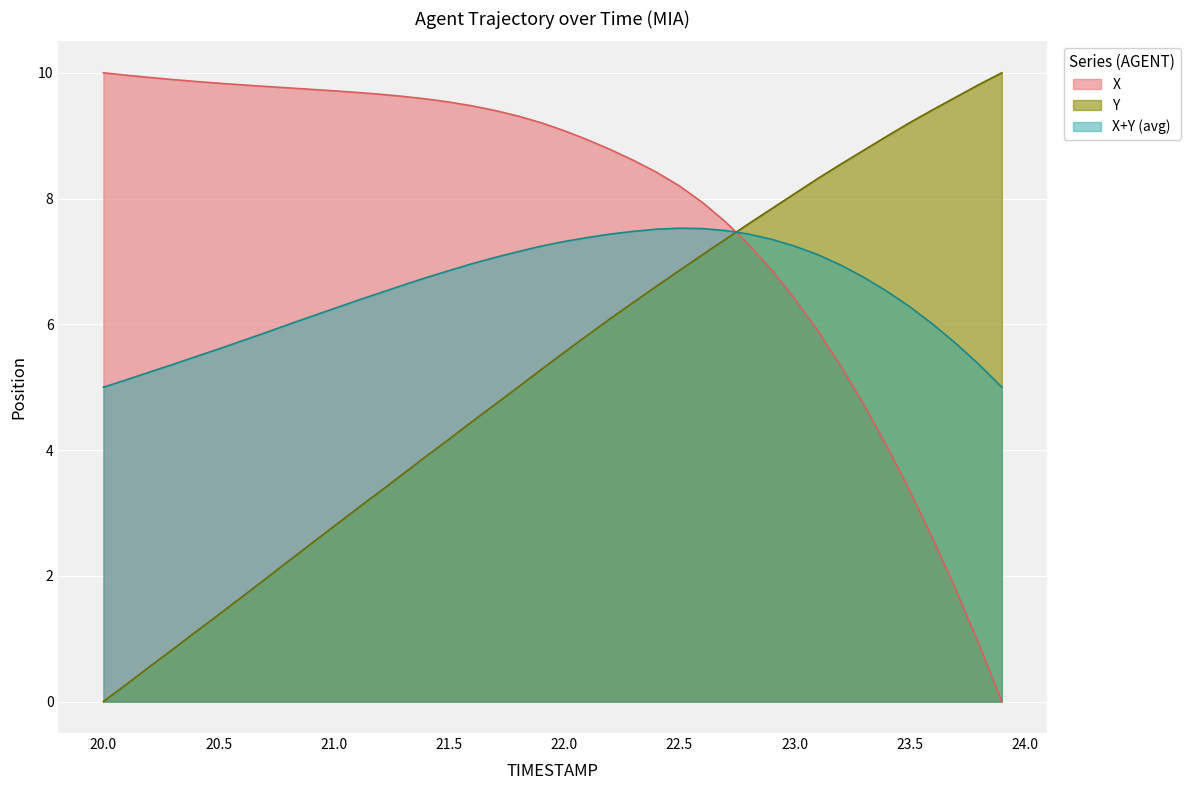

Which series has the largest total across all categories?

X